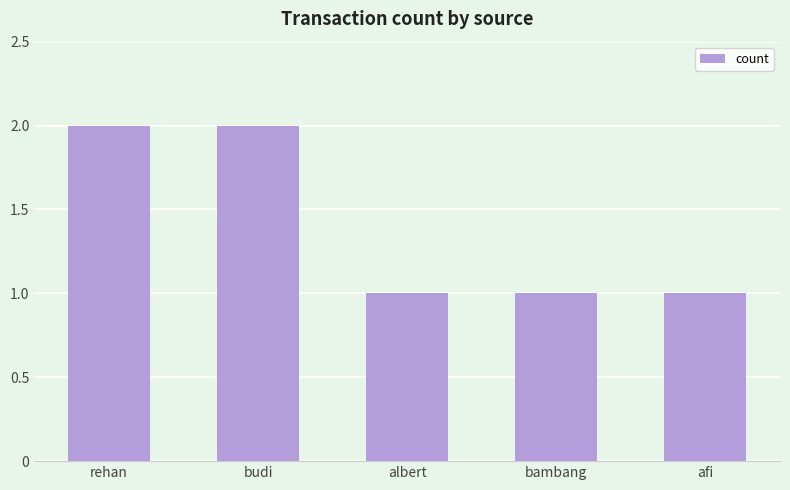

Between afi and rehan, which is larger?

rehan